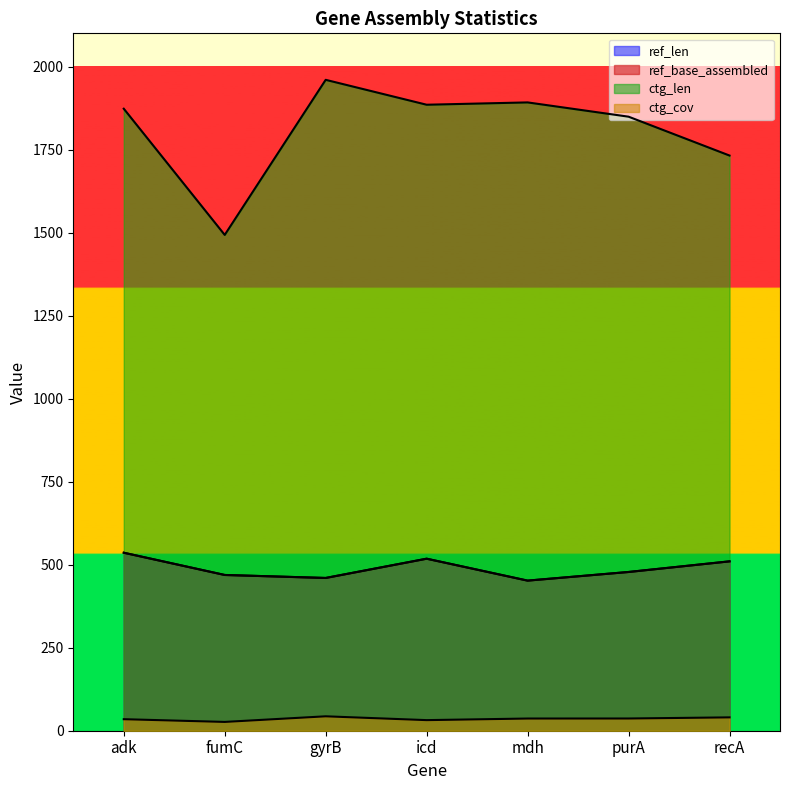

True or false: ctg_cov and ref_base_assembled cross at least once.

False